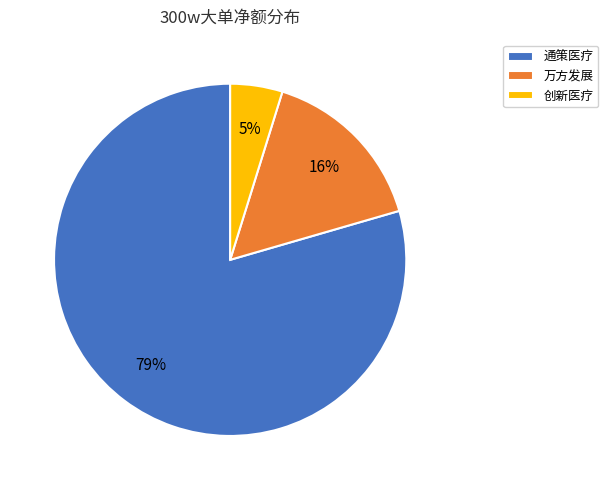

Does any single category account for the majority?

Yes